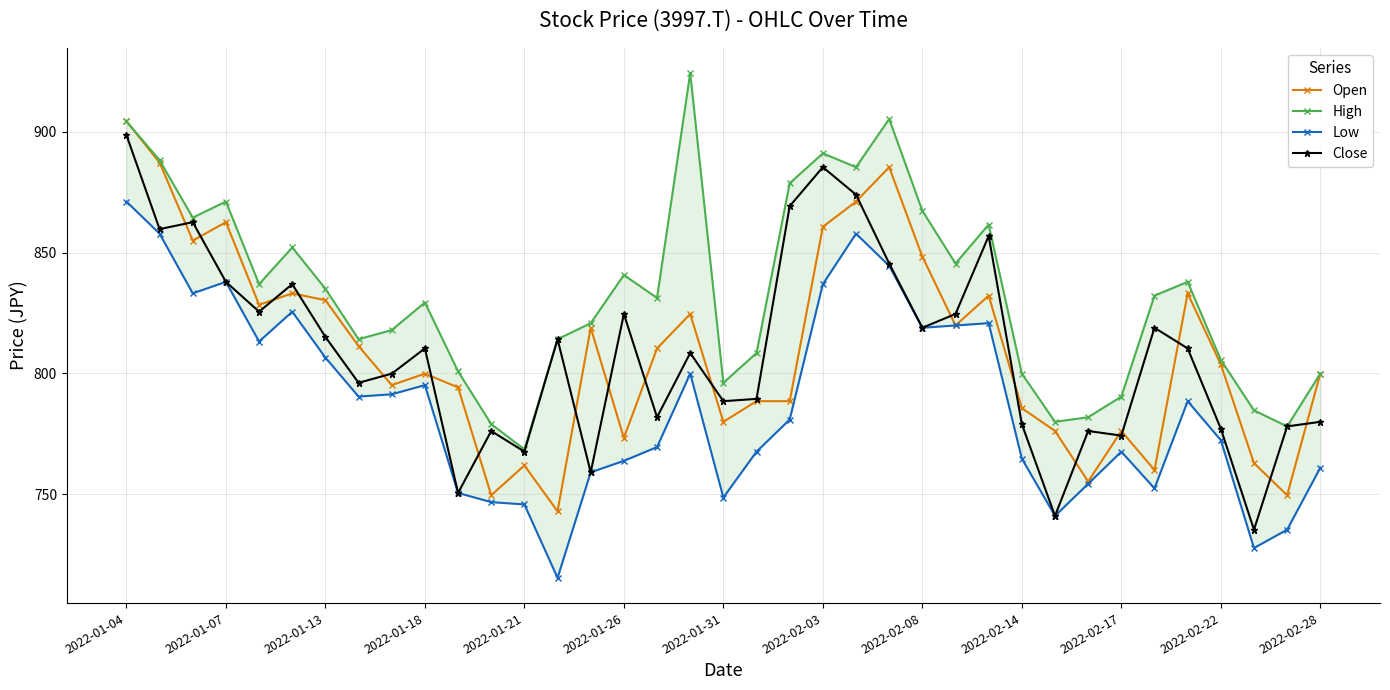

What are all the series names shown in the legend?

Open, High, Low, Close